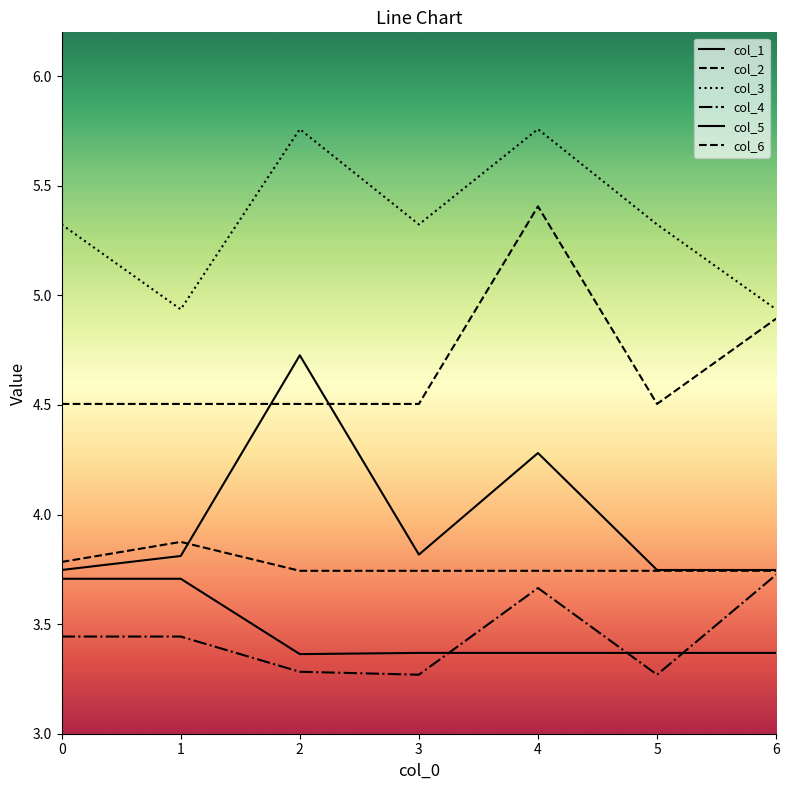

At which label is col_3 closest to 5?

1